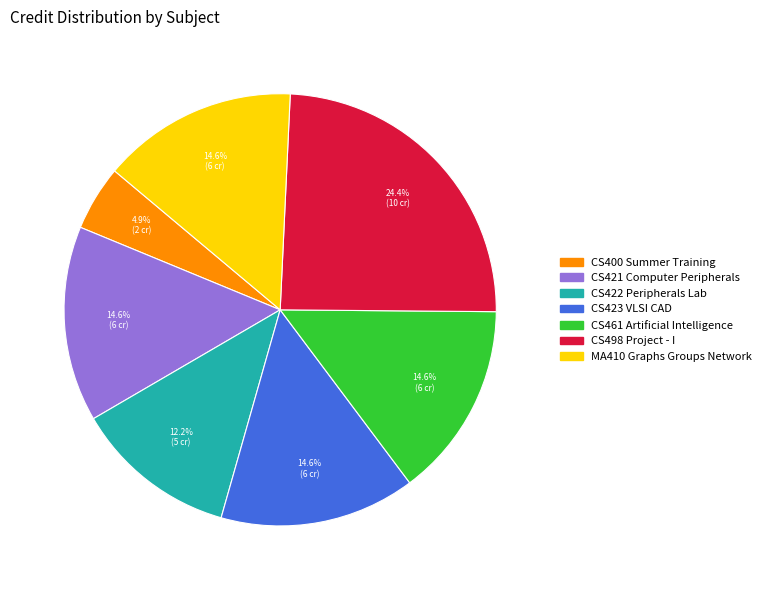

Is it true that MA410 Graphs Groups Network is 15% of the pie?

True